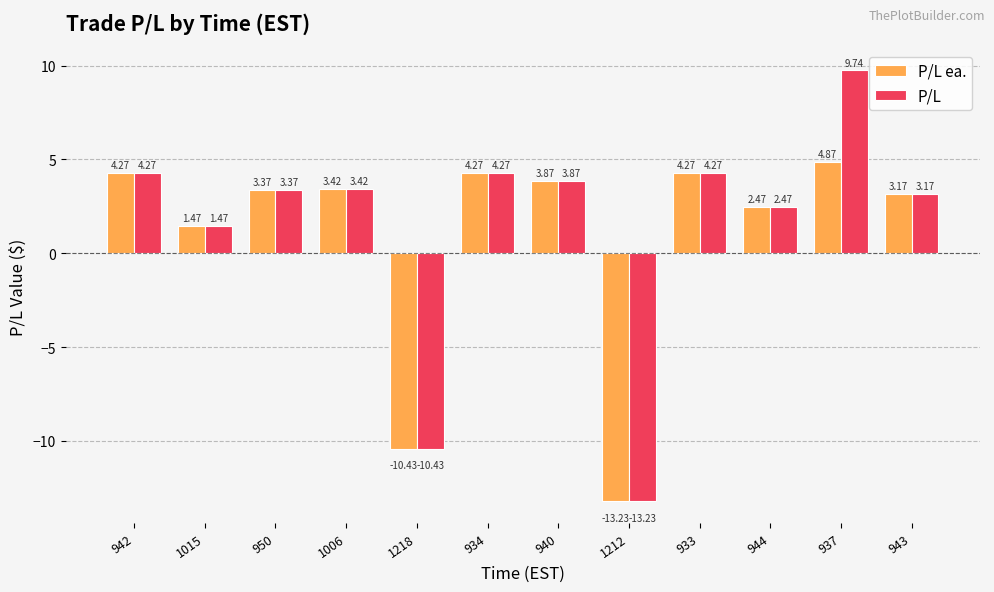

List the series in order of their overall mean, lowest first.

P/L ea., P/L